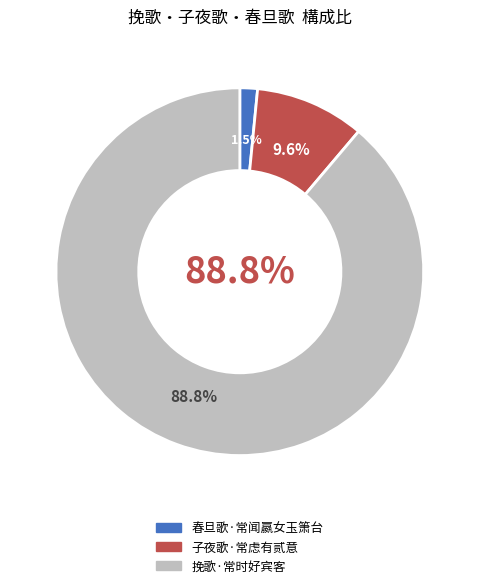

Combined, do 春旦歌·常闻嬴女玉箫台 and 子夜歌·常虑有贰意 account for over 50%?

No